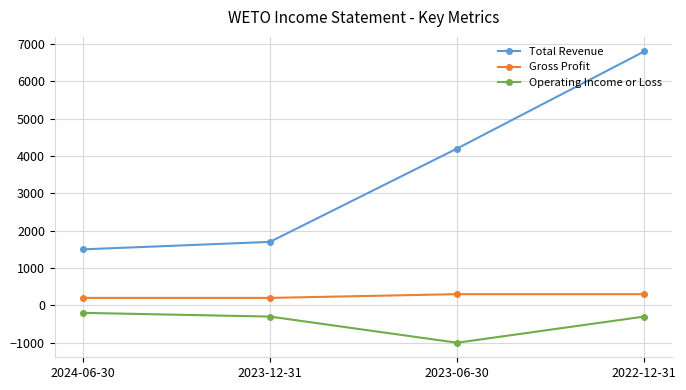

What is the value of the Gross Profit point at the 4th from the left?

300